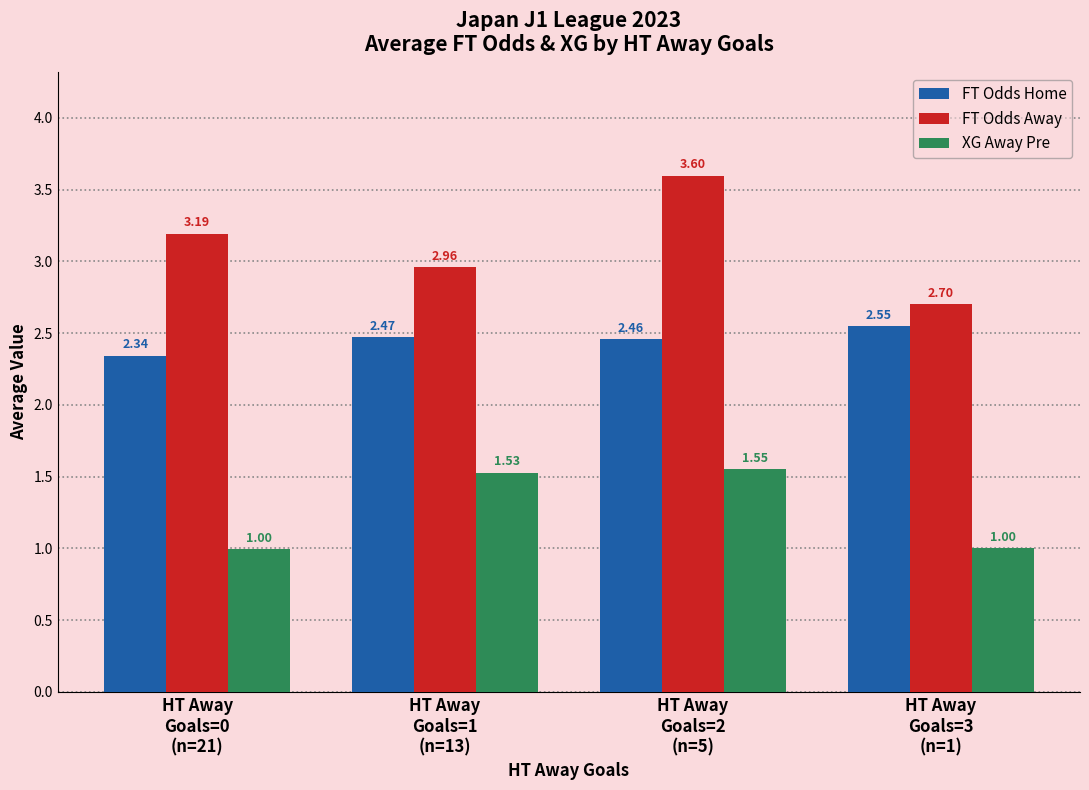

What is the maximum value for FT Odds Away?

3.6